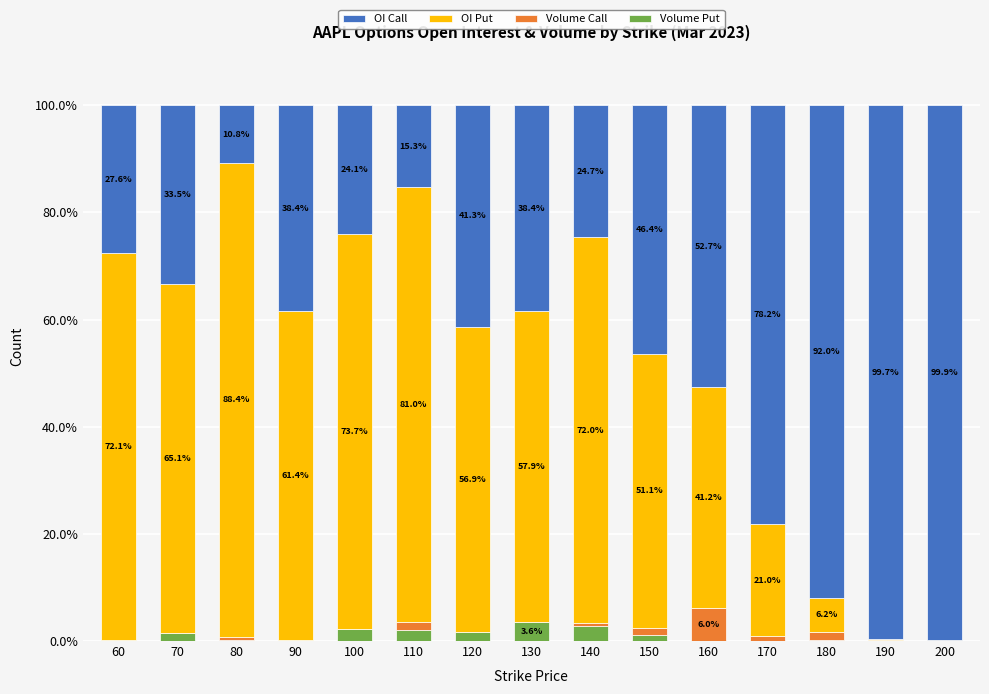

What is the total value across all series at 200?

100.0